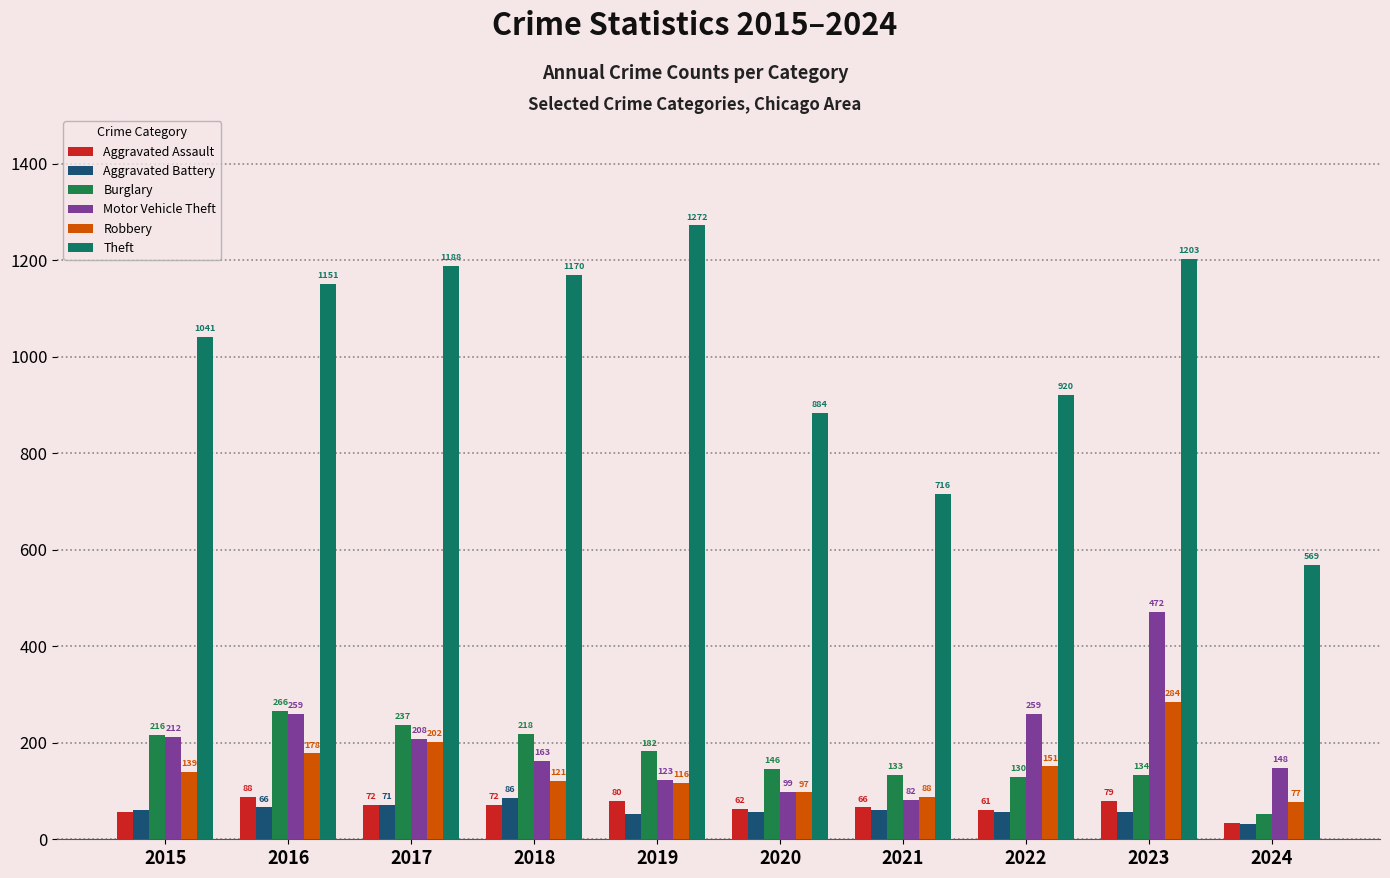

How many data points in Motor Vehicle Theft are less than 208?

5